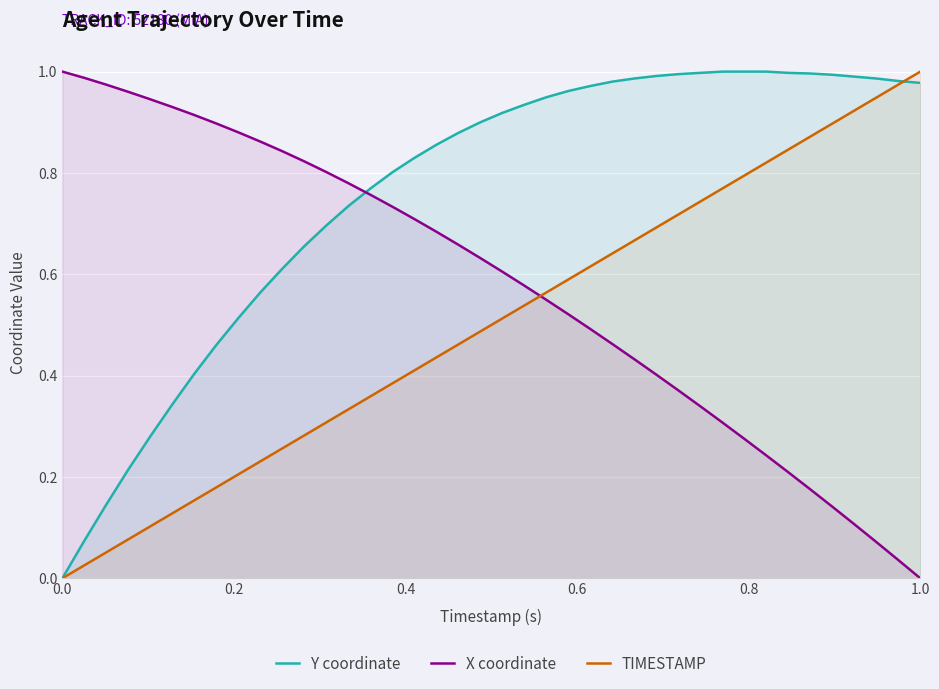

Which series has the largest total across all categories?

Y coordinate